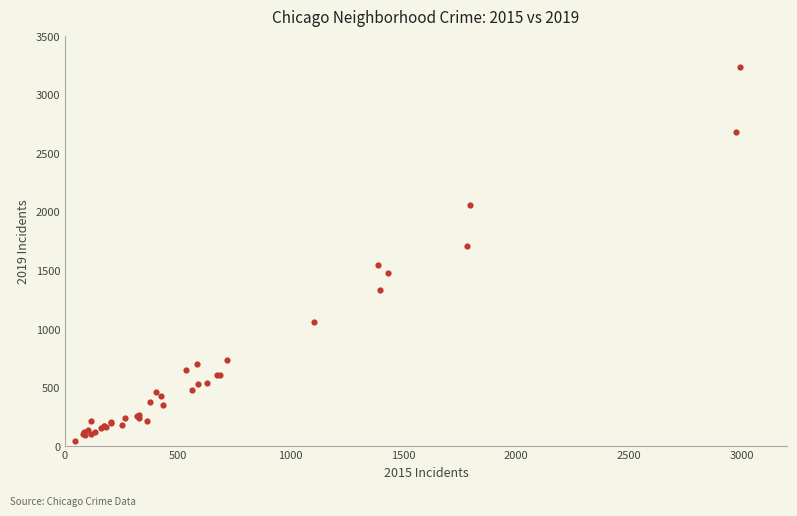

What Y value in the scatter plot is closest to 1640?

1704